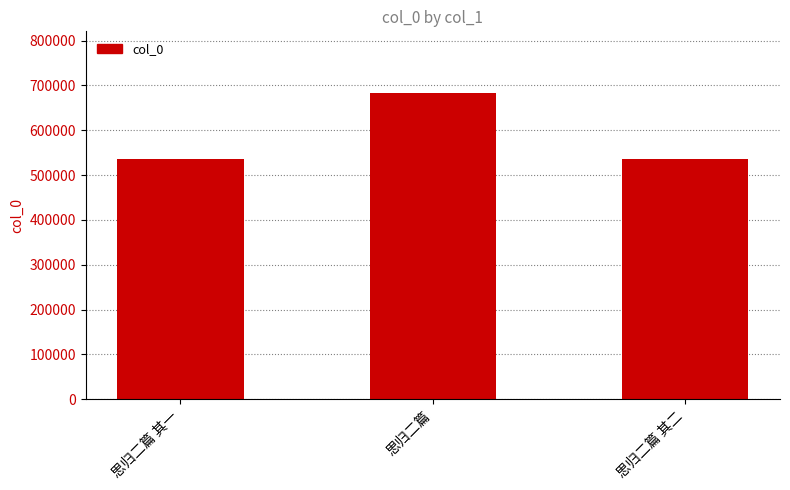

The chart shows a value of 1045189 at 思归二篇. True or false?

False